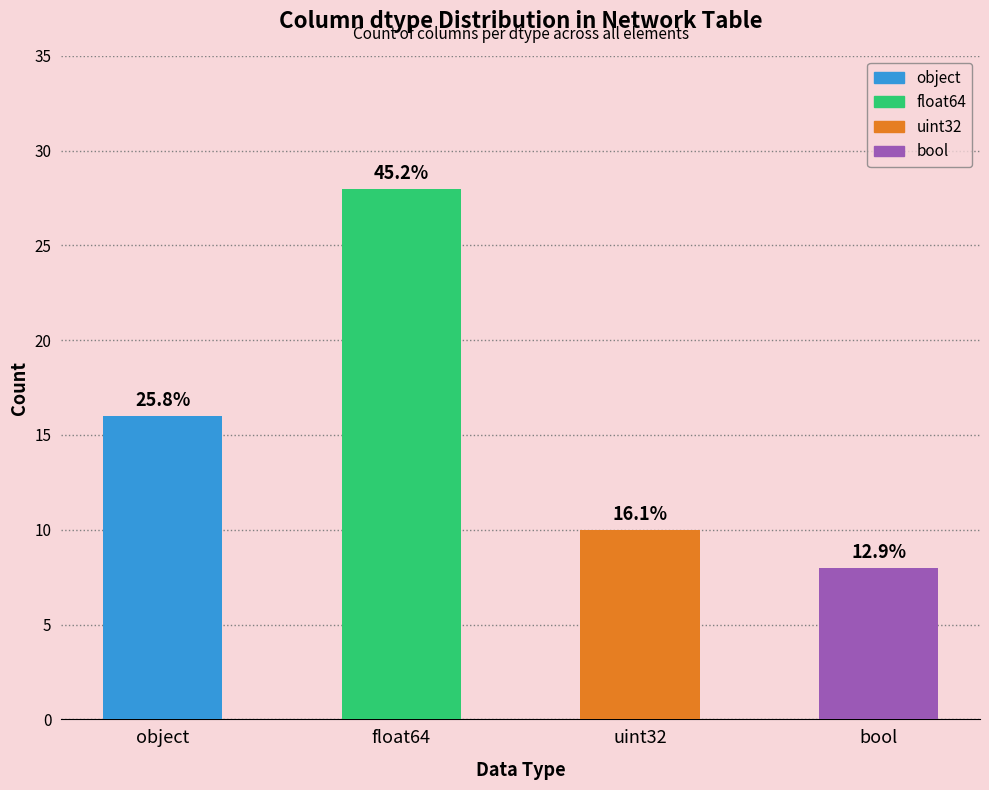

Does the chart contain any negative values?

No